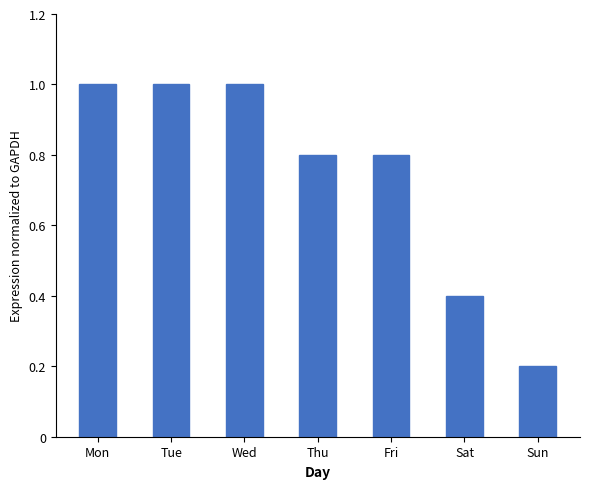

What is the value of the 5th bar from the left?

0.8